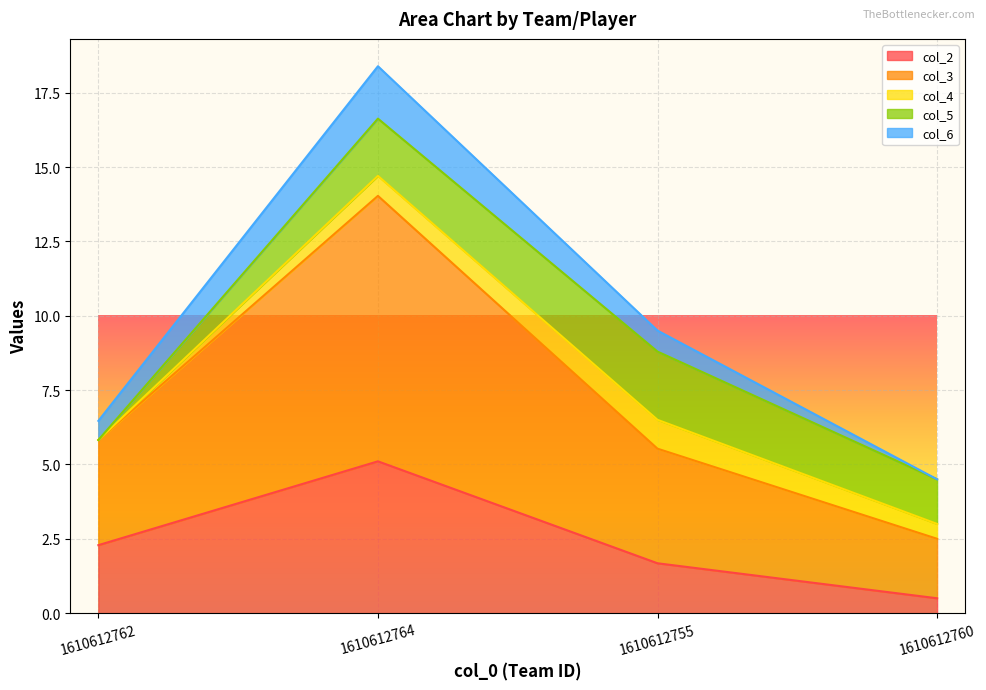

At which category is the sum across all series the highest?

1610612764